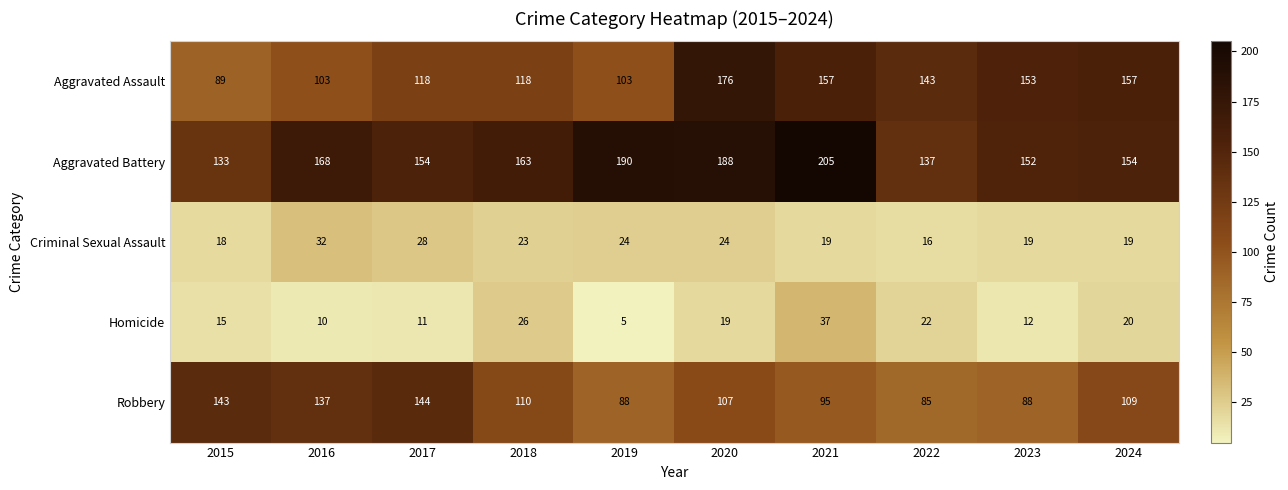

List the series in order of their peak value, highest first.

Aggravated Battery, Aggravated Assault, Robbery, Homicide, Criminal Sexual Assault